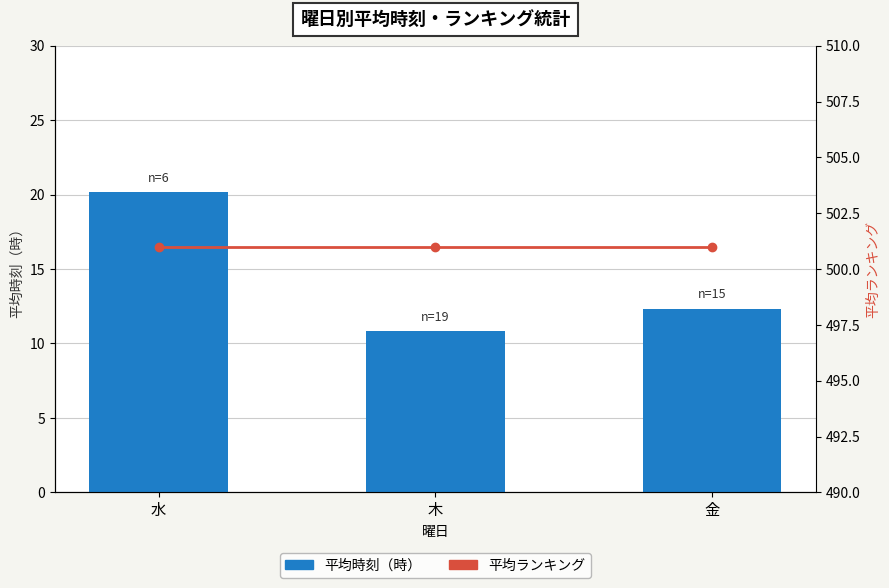

True or false: 平均時刻 has a value of 6.1 at 木.

False